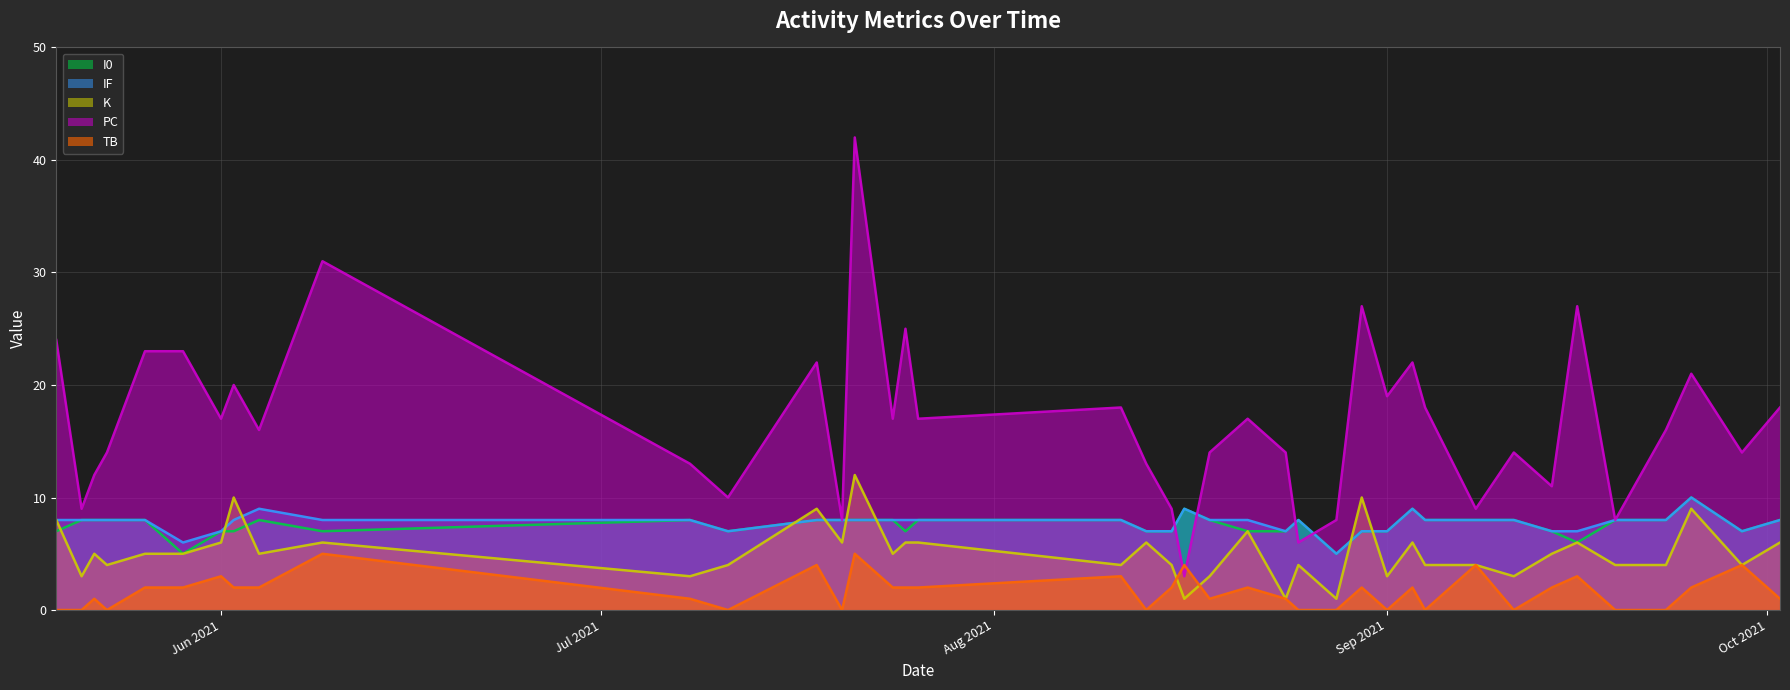

What is the total value across all series at Jun 2021?

40